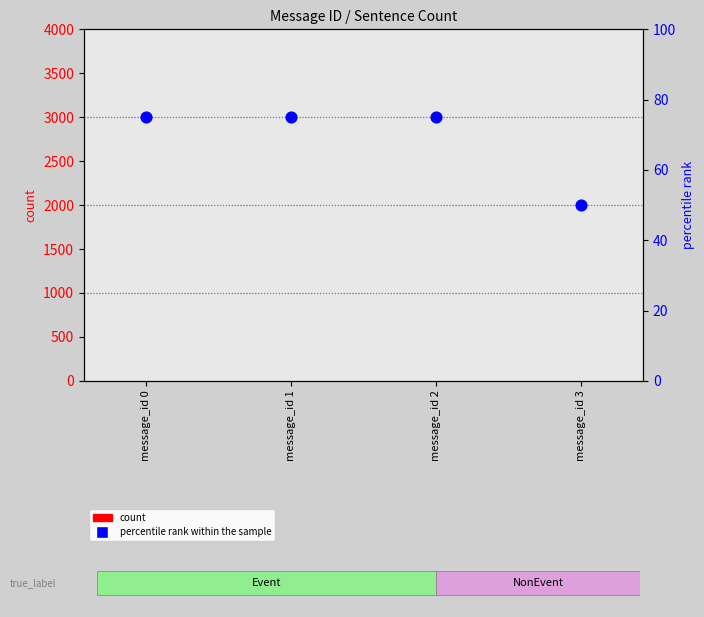

Which series reaches the maximum Y coordinate?

percentile rank within the sample